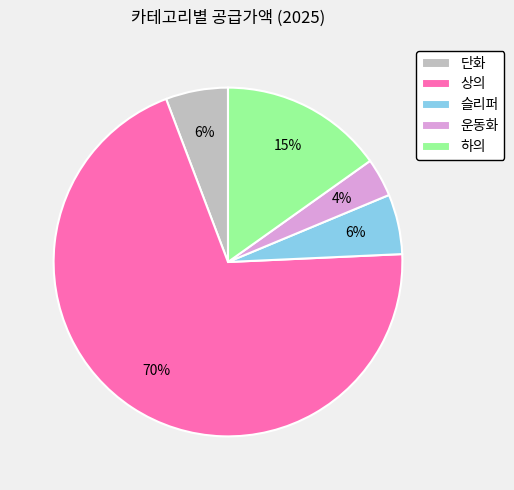

Do 운동화 and 하의 together represent more than half of the pie?

No